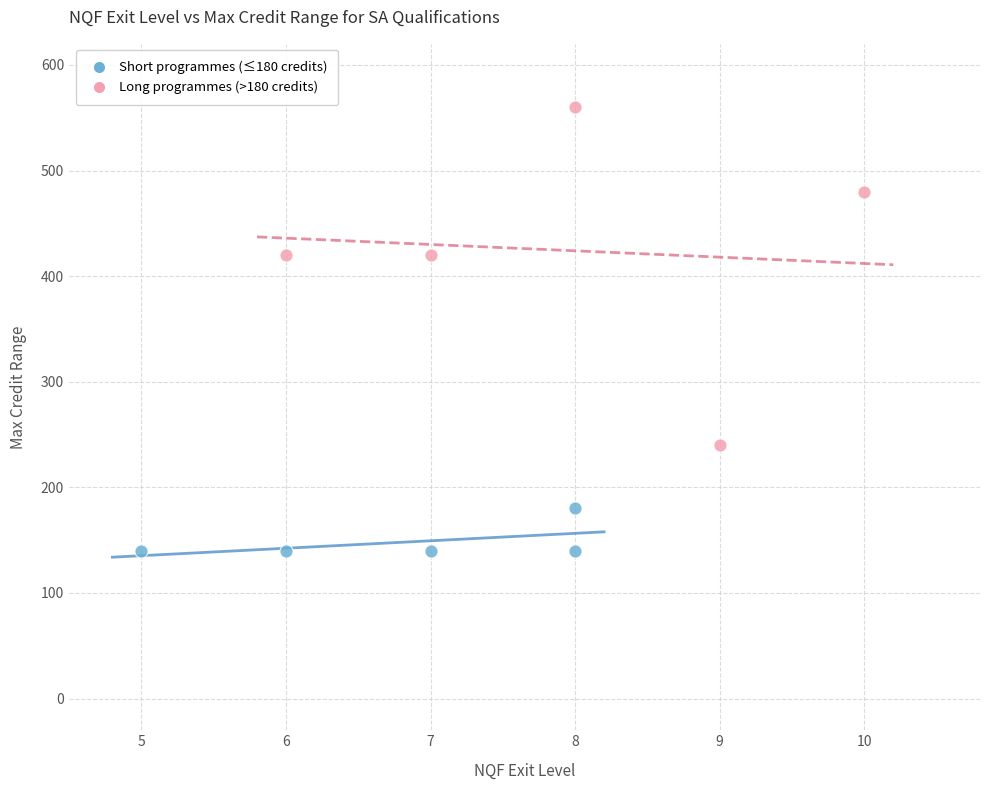

Which series has the largest Y range (max minus min)?

Long programmes (>180 credits)